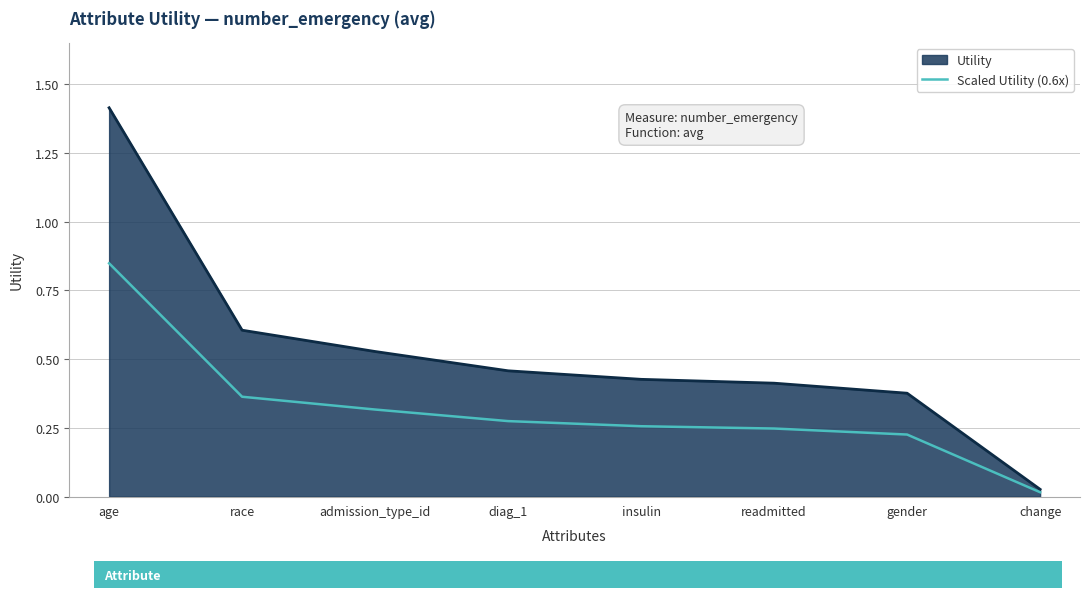

At diag_1, list the series in order from smallest to largest.

Scaled Utility (0.6x), Utility